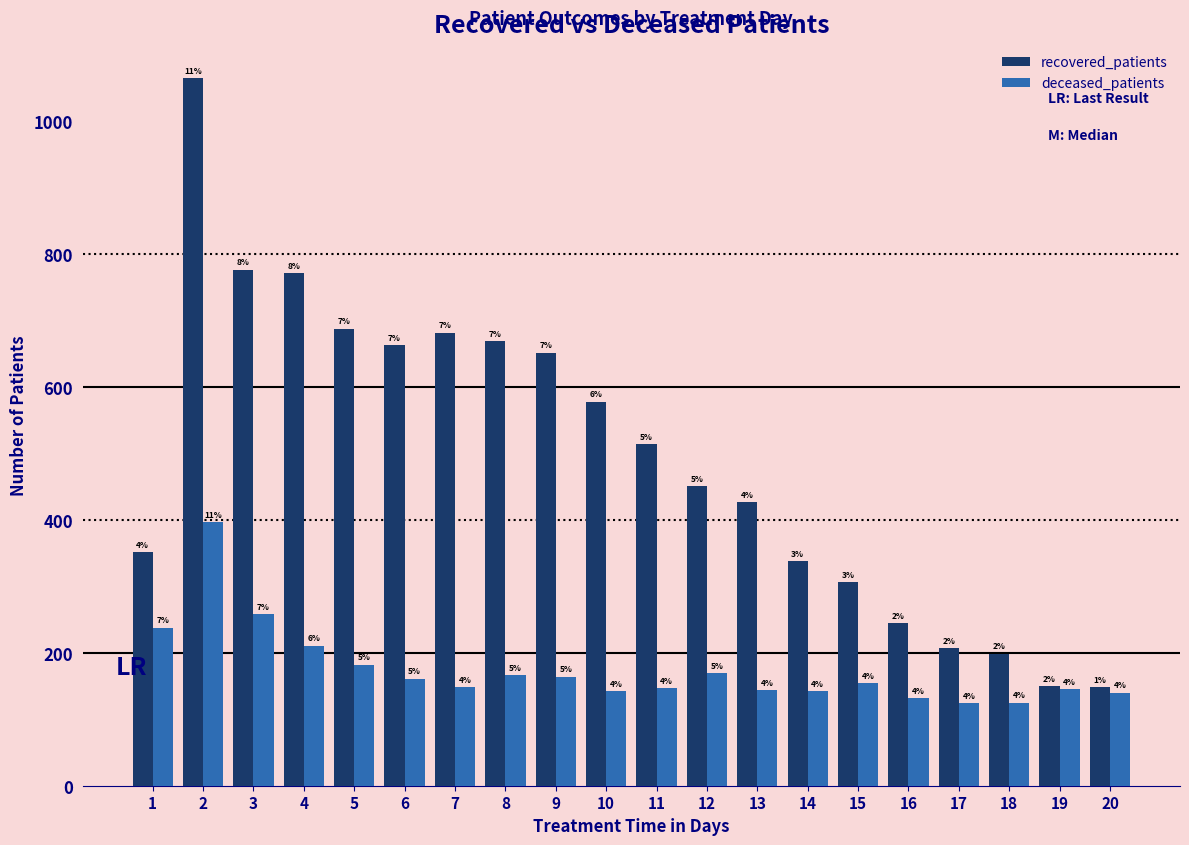

Does the chart contain stacked bars?

No